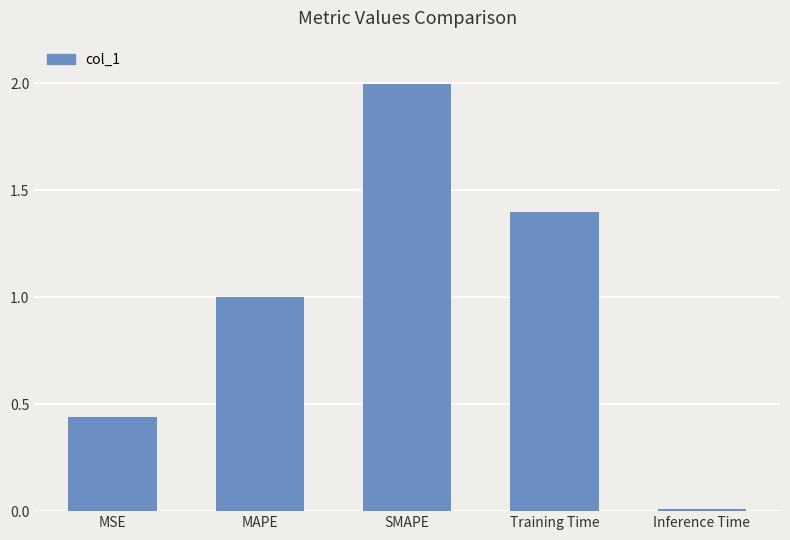

The chart shows a value of 2.7 at SMAPE. True or false?

False